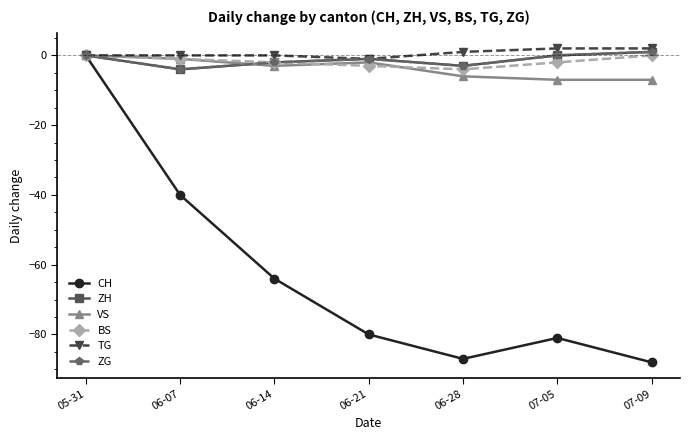

Where is the first local minimum for ZH?

06-07